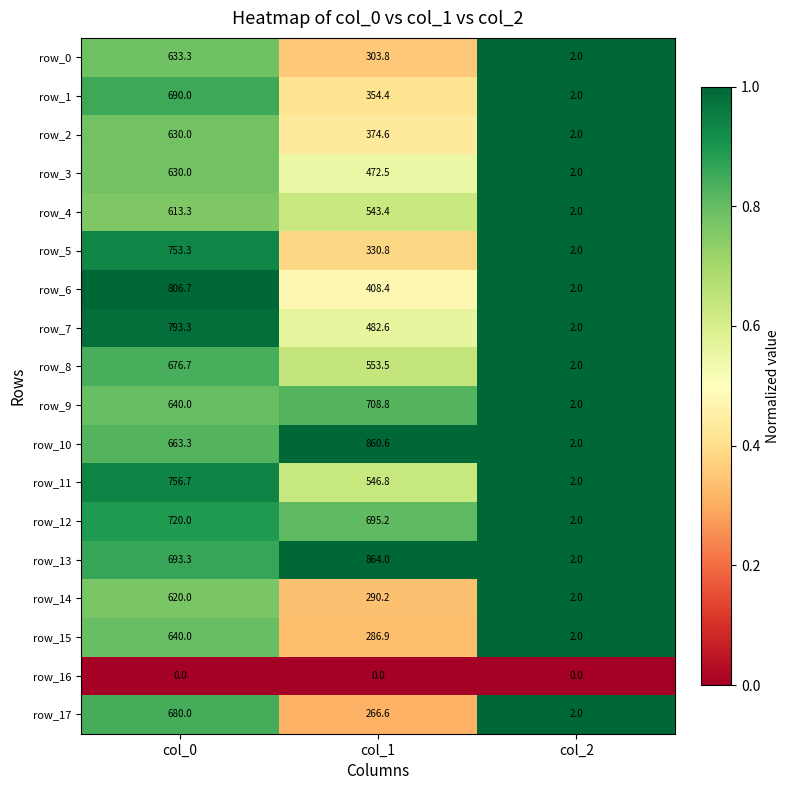

At which category is the sum across all series the highest?

col_0